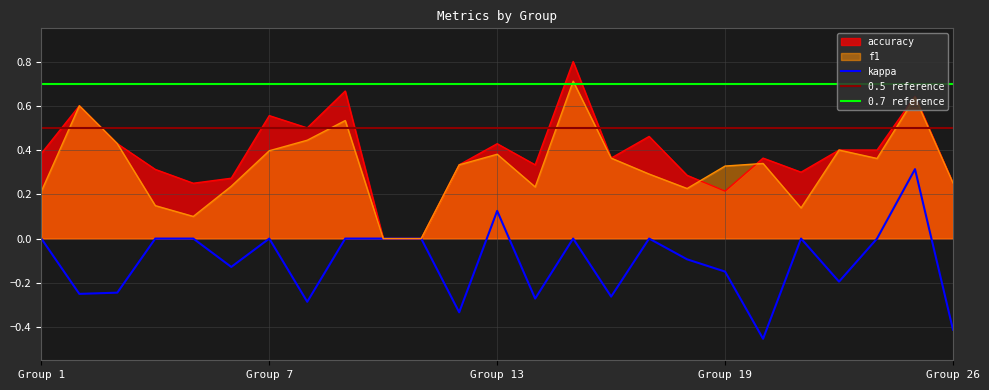

What is the highest value of the accuracy series?

0.8